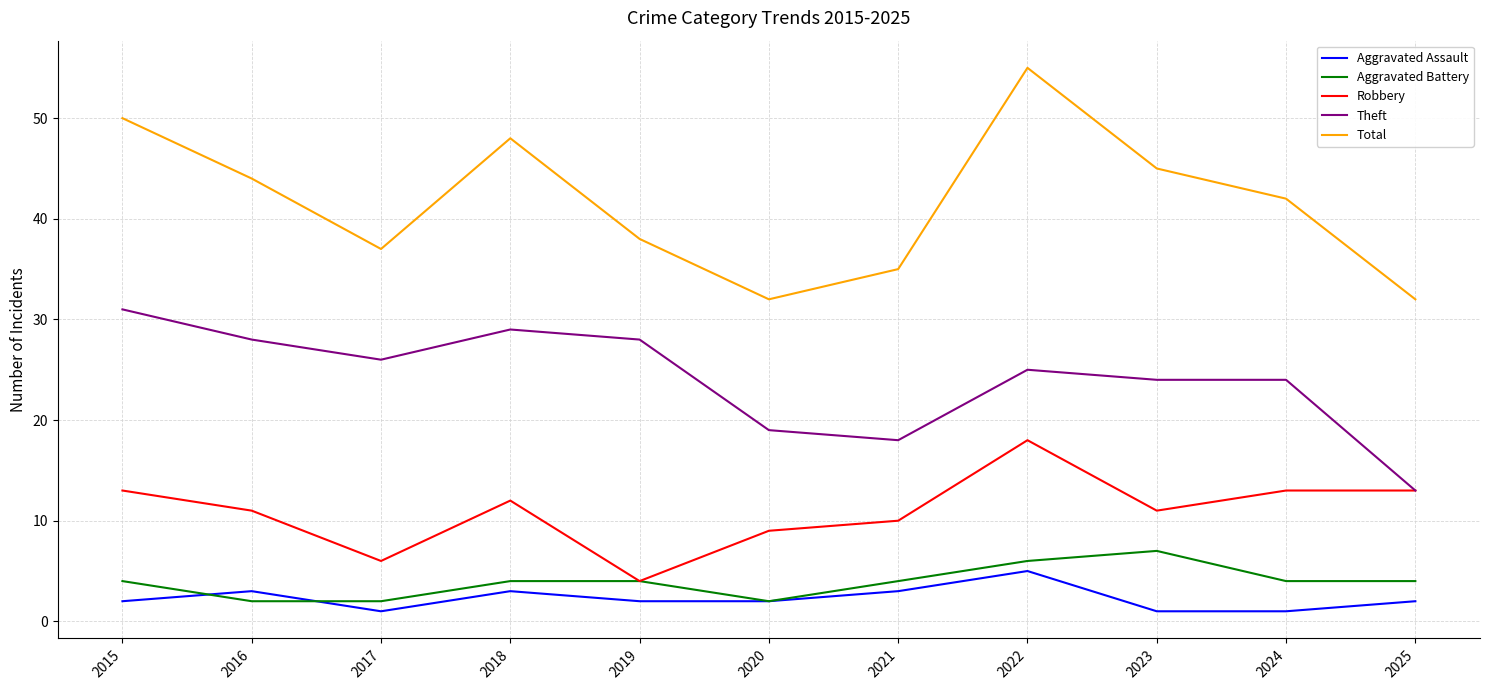

In Total, how many points are higher than both neighbors (excluding endpoints)?

2